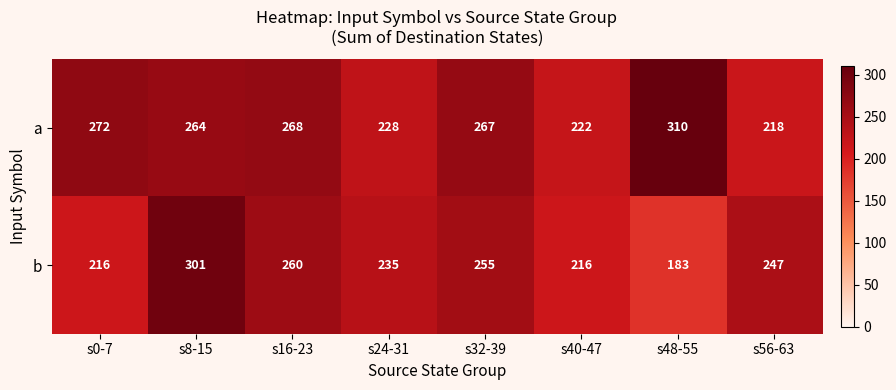

What is the sum of all a values?

2049